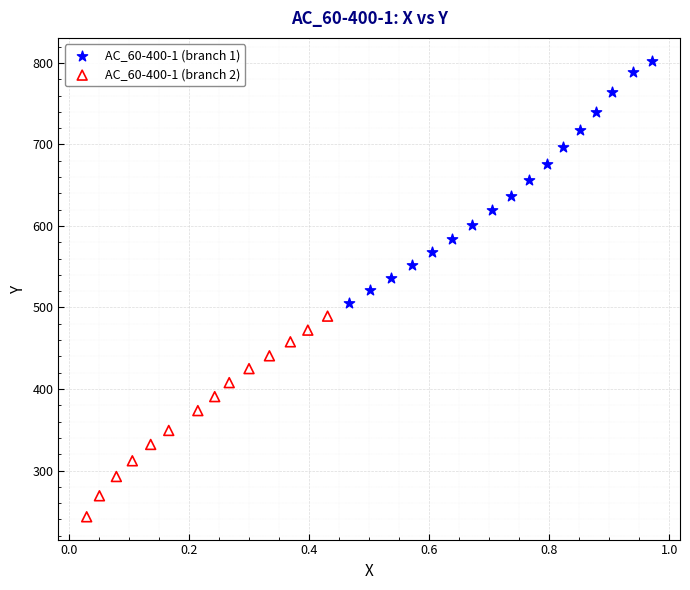

Which series contains the lowest Y value?

AC_60-400-1 (branch 2)